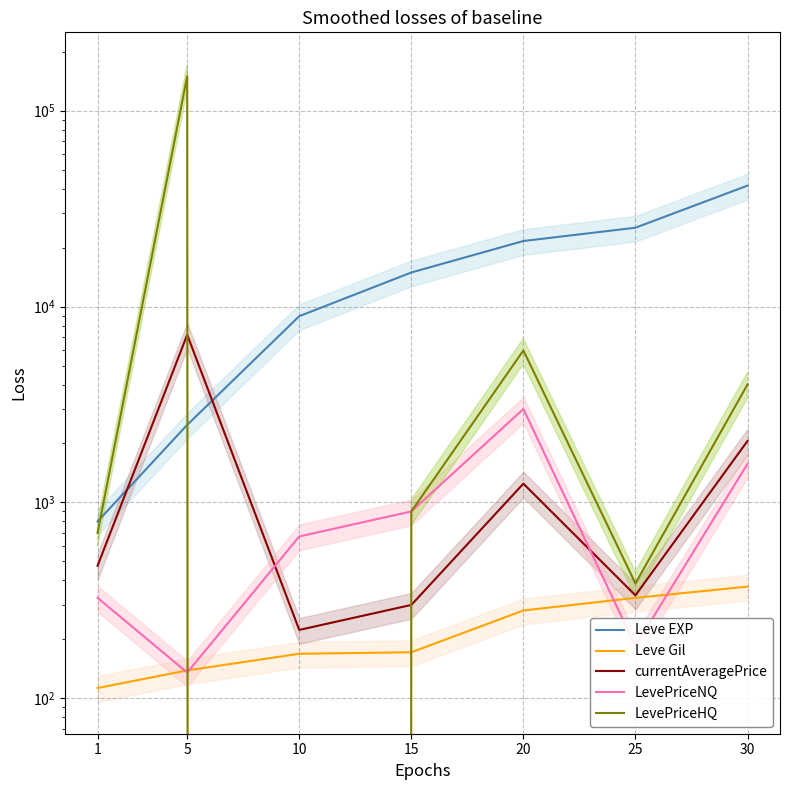

What is the maximum value for currentAveragePrice?

7181.6